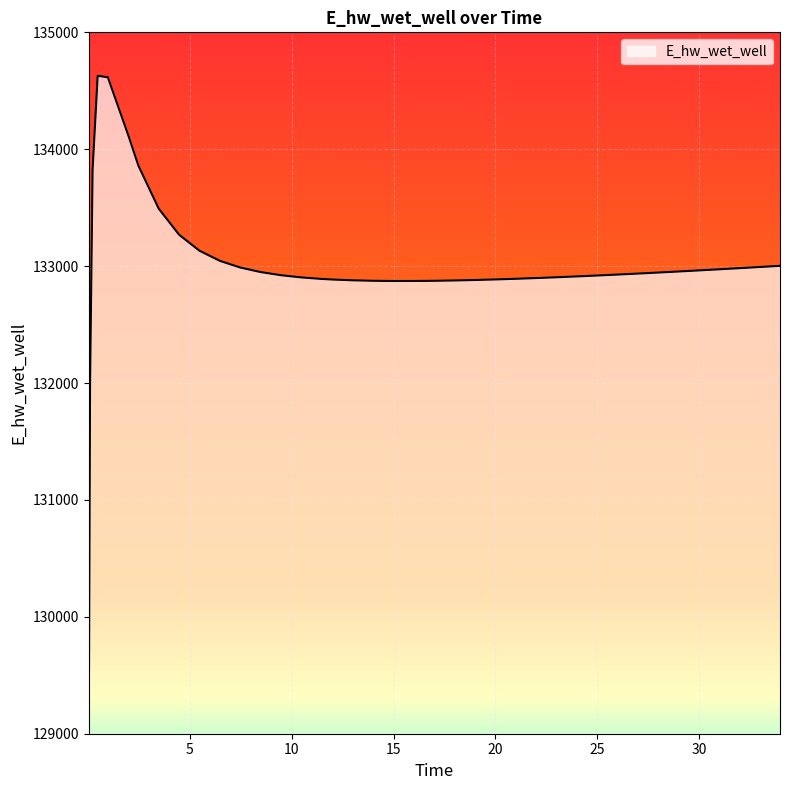

How many distinct data groups are displayed?

1